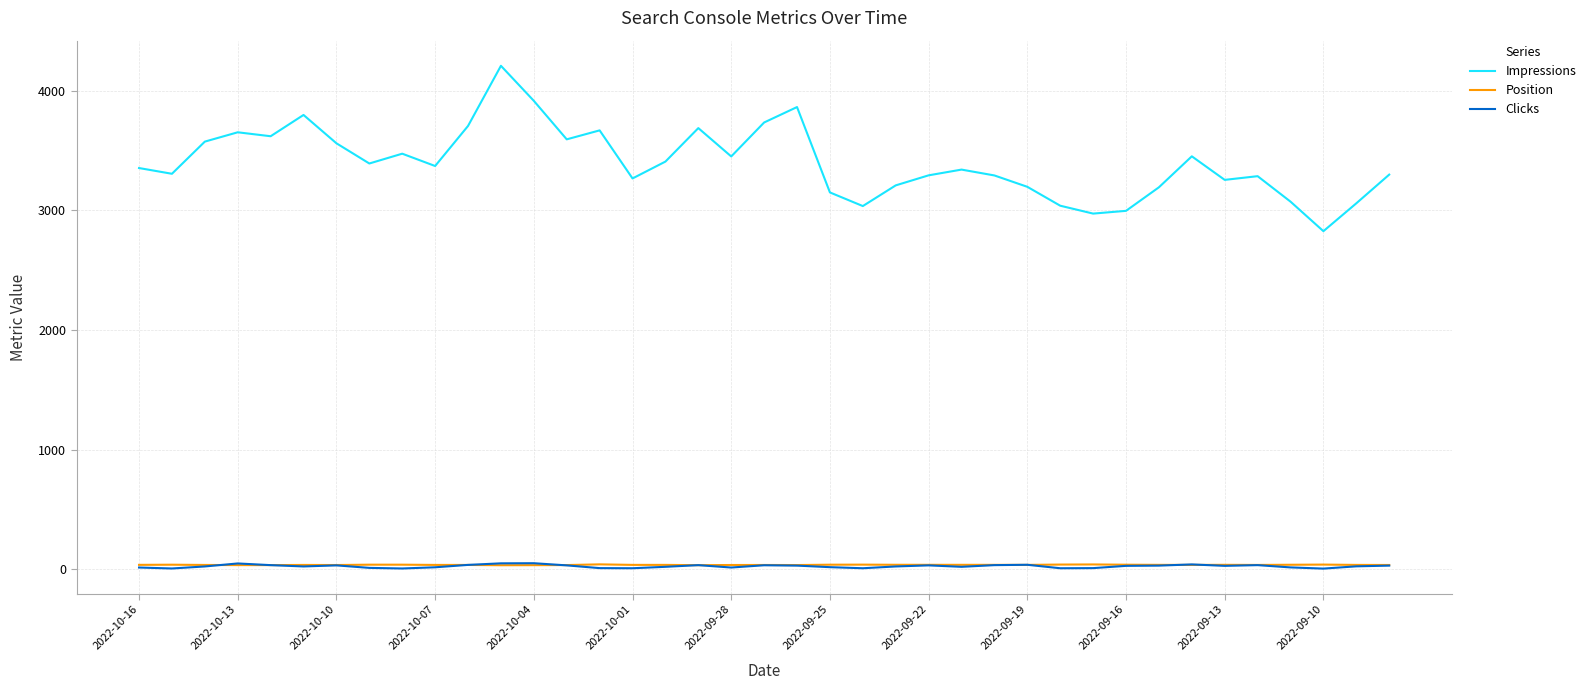

Which series has the widest spread of values?

Impressions